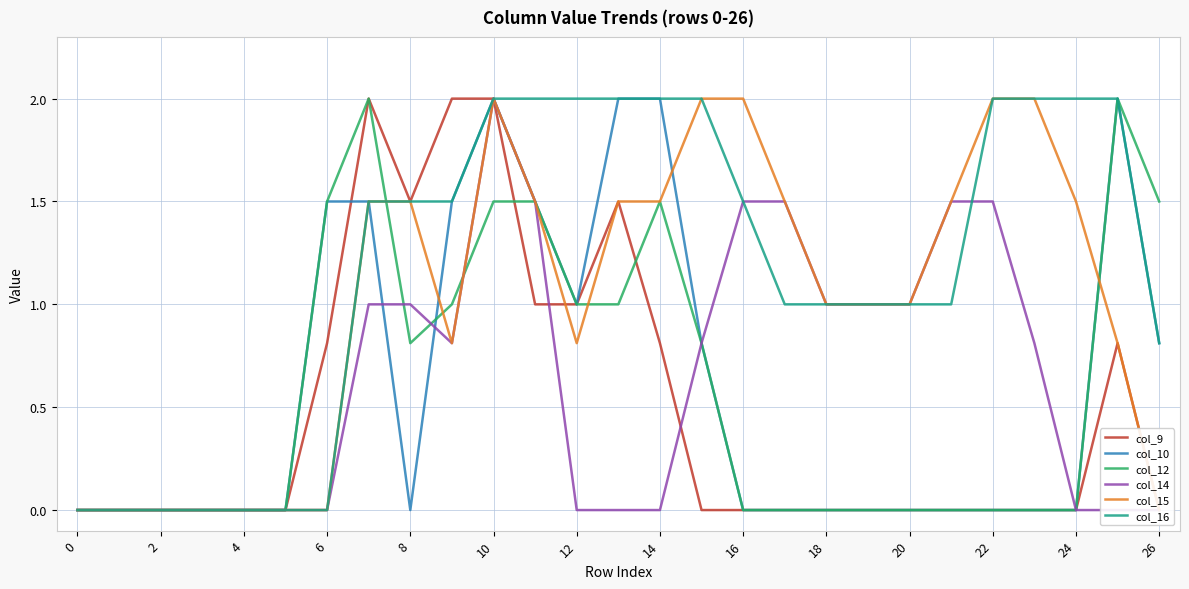

Reading left to right, list all the values displayed in this chart.

col_9: 0.0	0.0	0.0	0.0	0.0	0.0	0.8	2.0	1.5	2.0	2.0	1.0	1.0	1.5	0.8	0.0	0.0	0.0	0.0	0.0	0.0	0.0	0.0	0.0	0.0	0.8	0.0
col_10: 0.0	0.0	0.0	0.0	0.0	0.0	1.5	1.5	0.0	1.5	2.0	1.5	1.0	2.0	2.0	0.8	0.0	0.0	0.0	0.0	0.0	0.0	0.0	0.0	0.0	2.0	0.8
col_12: 0.0	0.0	0.0	0.0	0.0	0.0	1.5	2.0	0.8	1.0	1.5	1.5	1.0	1.0	1.5	0.8	0.0	0.0	0.0	0.0	0.0	0.0	0.0	0.0	0.0	2.0	1.5
col_14: 0.0	0.0	0.0	0.0	0.0	0.0	0.0	1.0	1.0	0.8	2.0	1.5	0.0	0.0	0.0	0.8	1.5	1.5	1.0	1.0	1.0	1.5	1.5	0.8	0.0	0.0	0.0
col_15: 0.0	0.0	0.0	0.0	0.0	0.0	0.0	1.5	1.5	0.8	2.0	1.5	0.8	1.5	1.5	2.0	2.0	1.5	1.0	1.0	1.0	1.5	2.0	2.0	1.5	0.8	0.0
col_16: 0.0	0.0	0.0	0.0	0.0	0.0	0.0	1.5	1.5	1.5	2.0	2.0	2.0	2.0	2.0	2.0	1.5	1.0	1.0	1.0	1.0	1.0	2.0	2.0	2.0	2.0	0.8